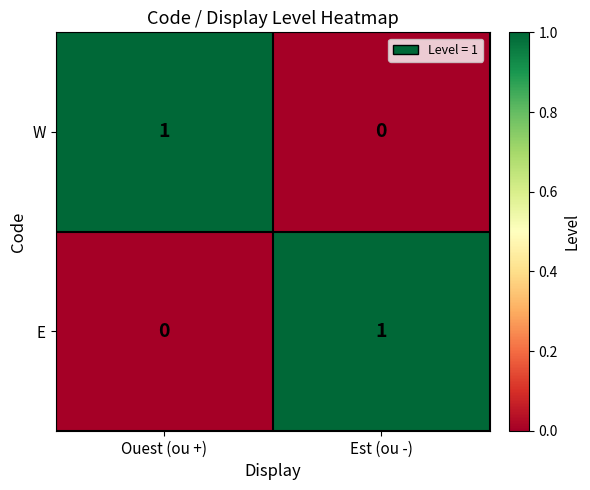

Reading right to left, list all the values displayed in this chart.

W: Est (ou -)=0	Ouest (ou +)=1
E: Est (ou -)=1	Ouest (ou +)=0